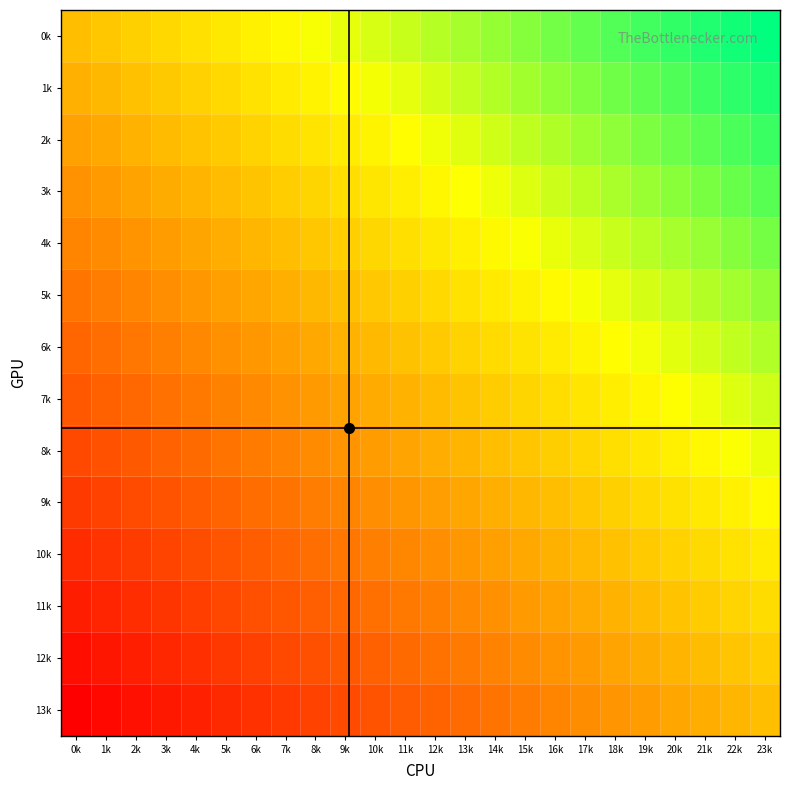

What is the total value across all series at 14k?

1.5